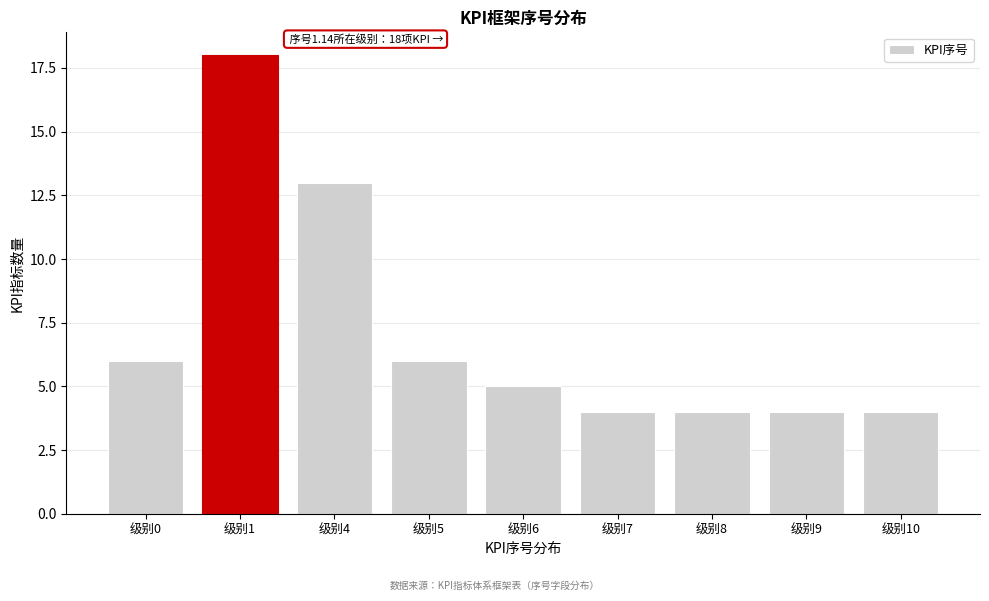

Reading right to left, list all the values displayed in this chart.

级别10=4	级别9=4	级别8=4	级别7=4	级别6=5	级别5=6	级别4=13	级别1=18	级别0=6